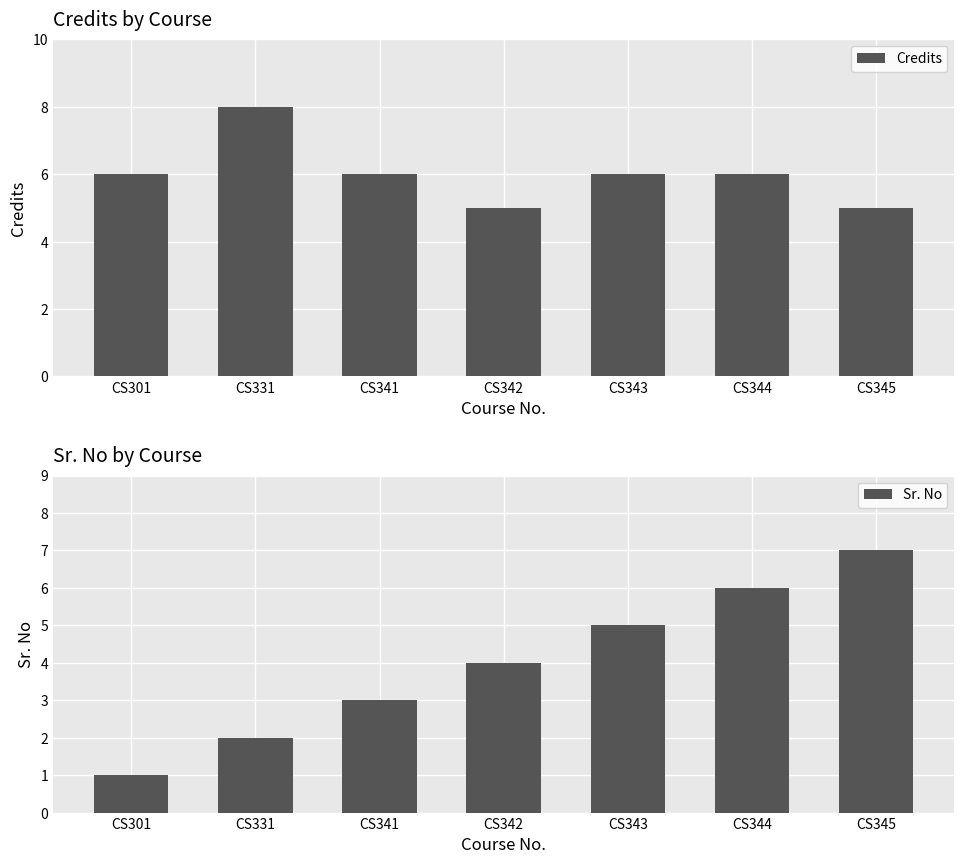

What is the highest value of the Credits series?

8